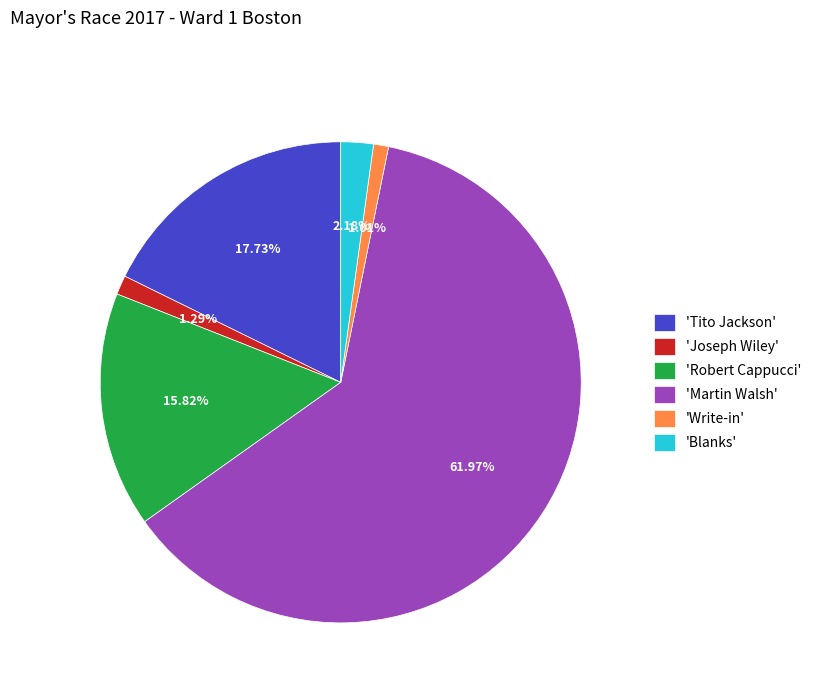

Do 'Write-in' and 'Tito Jackson' together represent more than half of the pie?

No